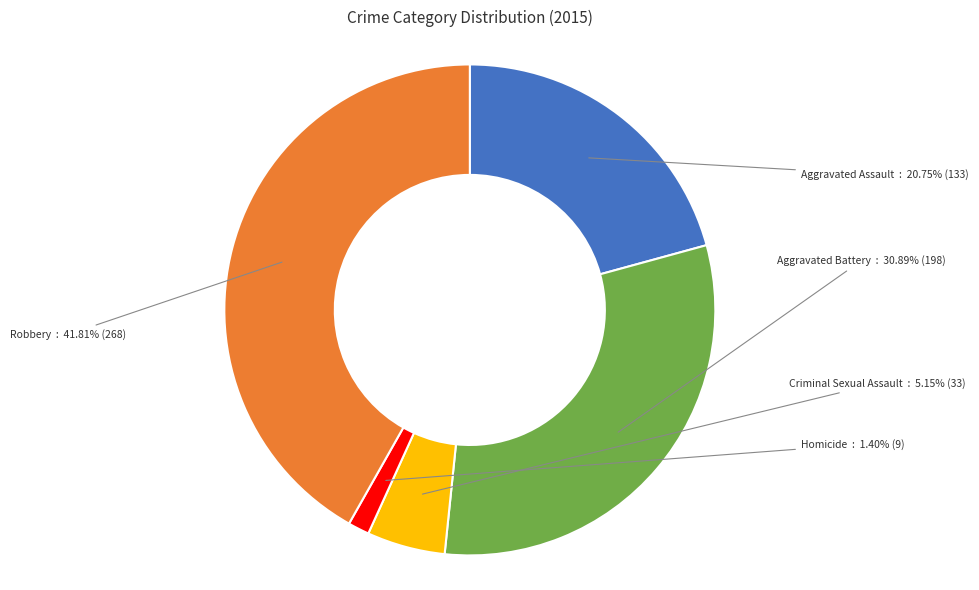

To the nearest percent, what percentage of the pie is Criminal Sexual Assault?

5%